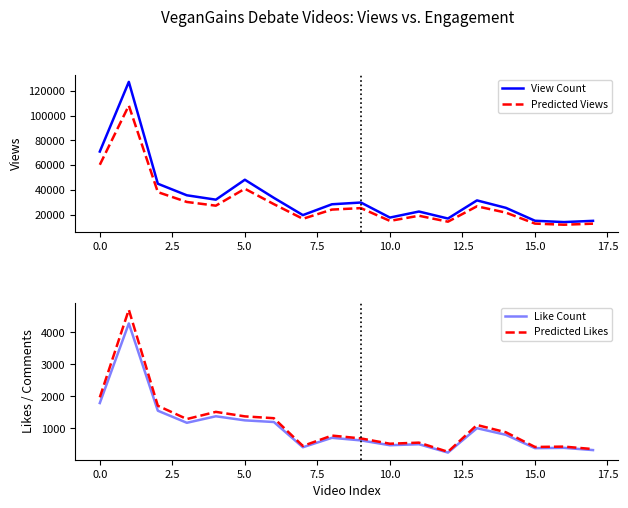

True or false: Predicted Views and Predicted Likes intersect in this chart.

False